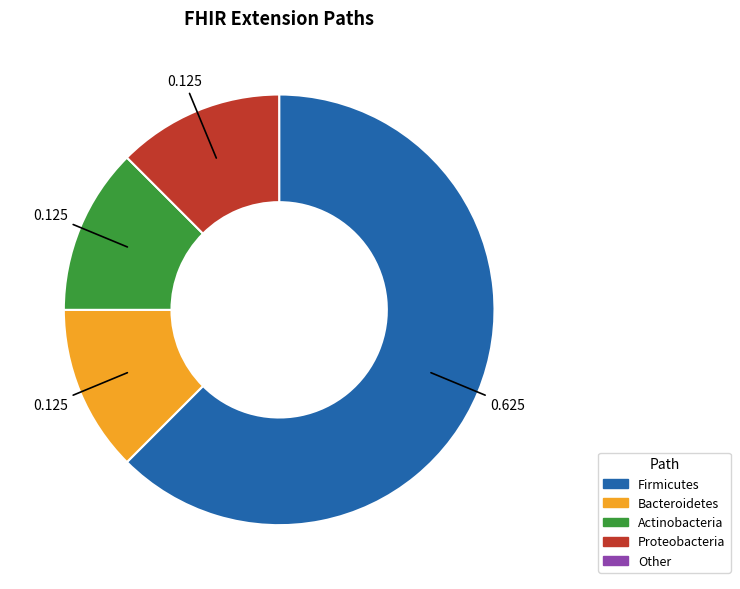

Does any single category account for the majority?

Yes